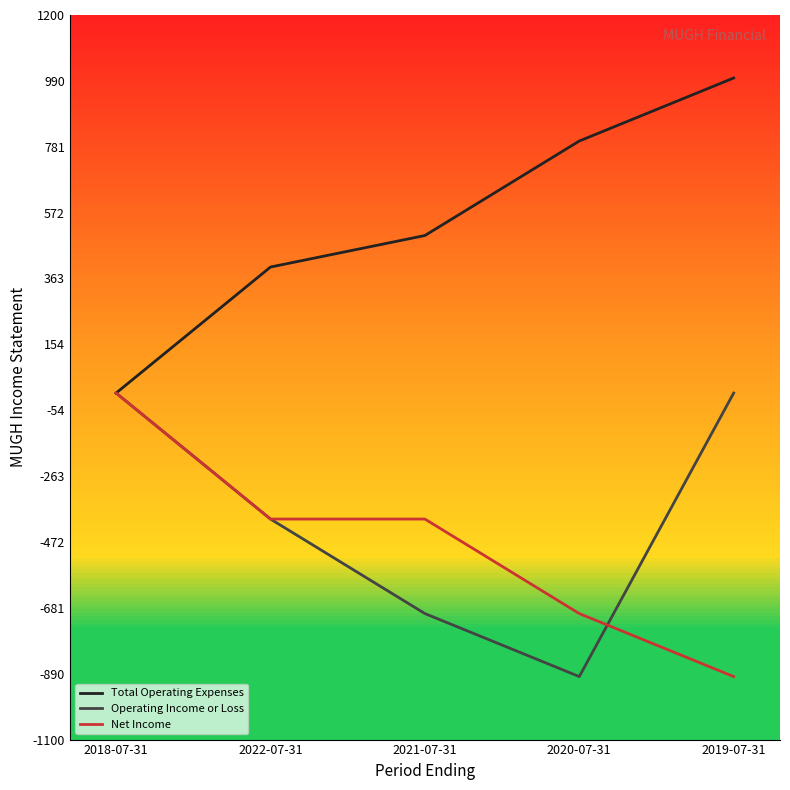

At 2021-07-31, list the series in order from largest to smallest.

Total Operating Expenses, Net Income, Operating Income or Loss